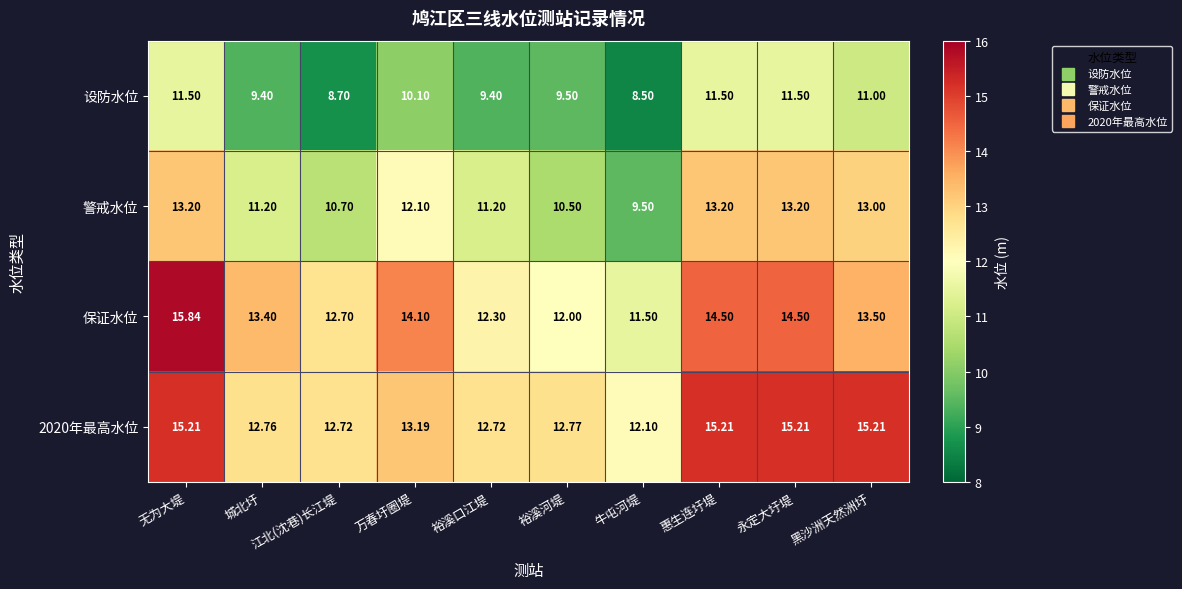

At which label does 2020年最高水位 first exceed 13?

无为大堤